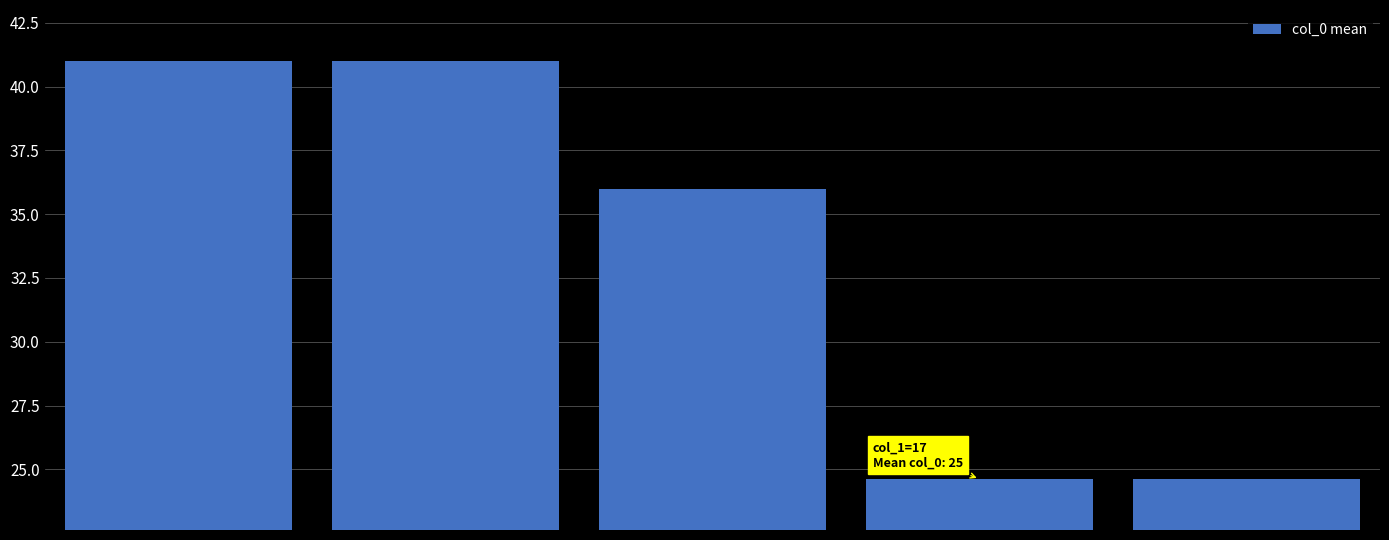

What is the maximum value shown in the chart?

41.0